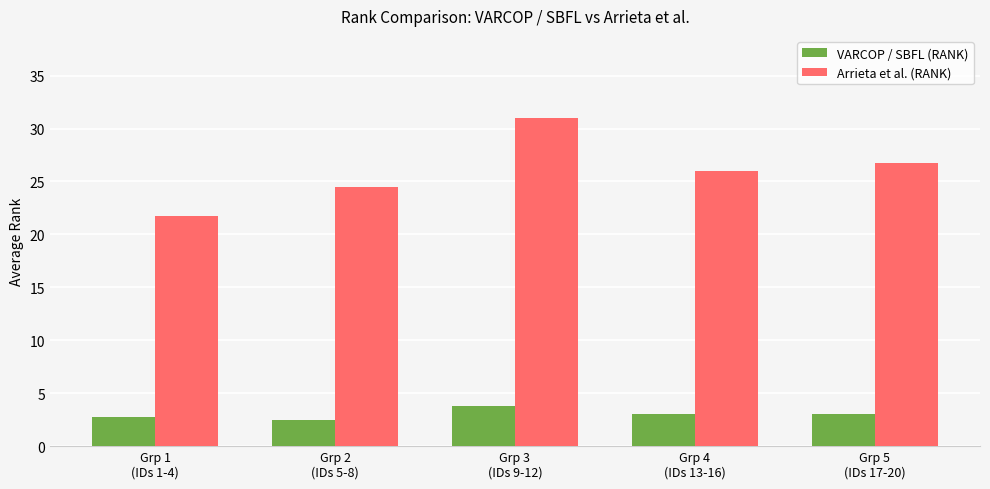

How many distinct data groups are displayed?

2